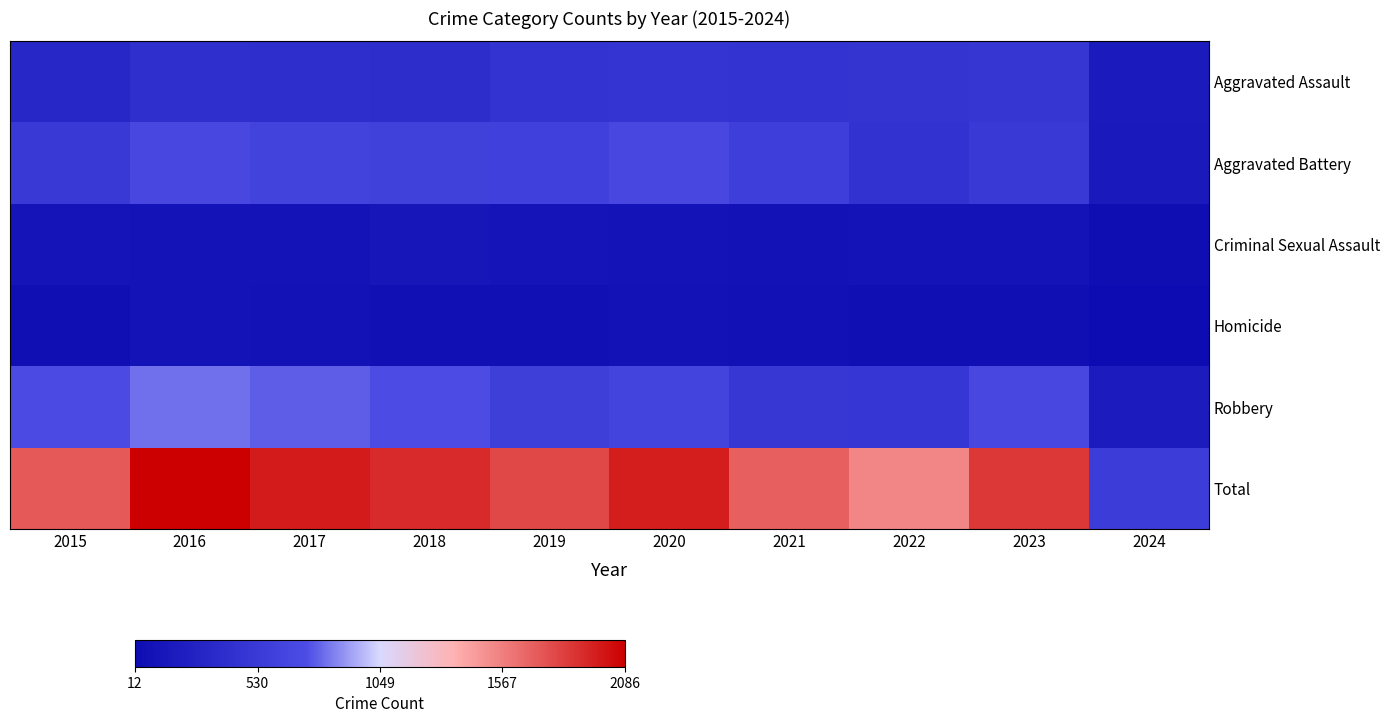

Between 2020 and 2018, which is larger?

2020